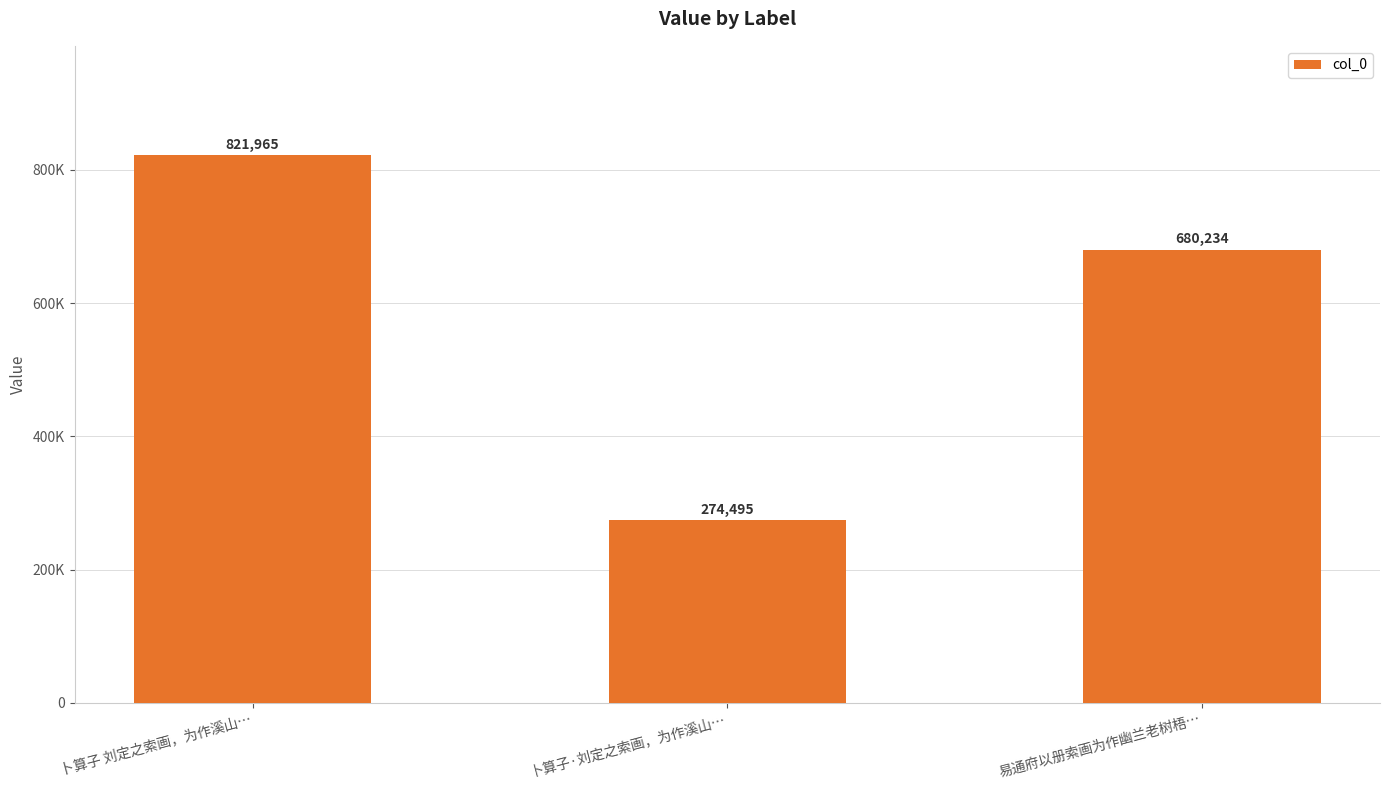

Does the chart contain any negative values?

No